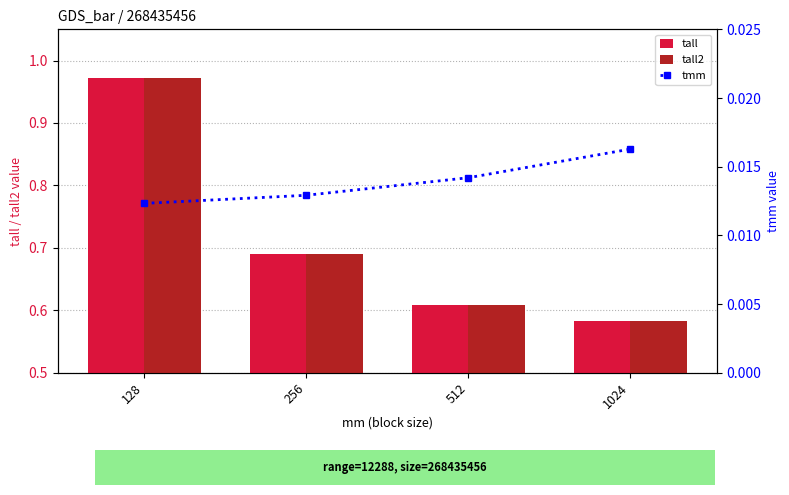

What is the sum of the tall2 values at 1024 and 128?

1.6